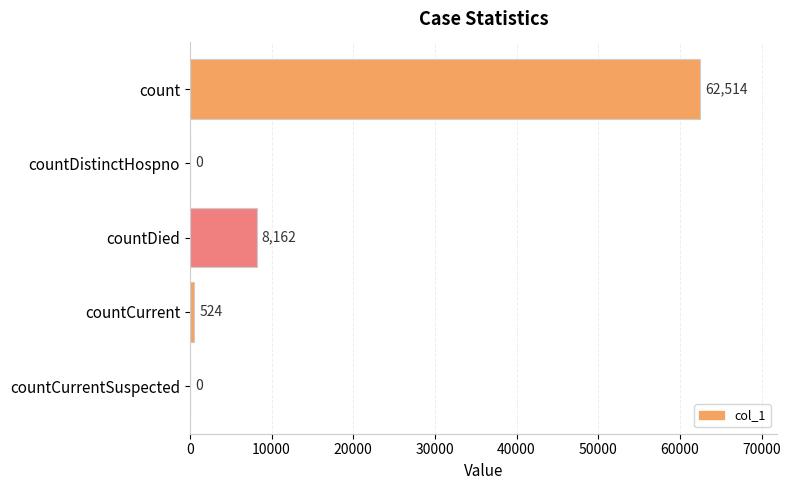

Is it true that the value at countCurrent is 524?

True